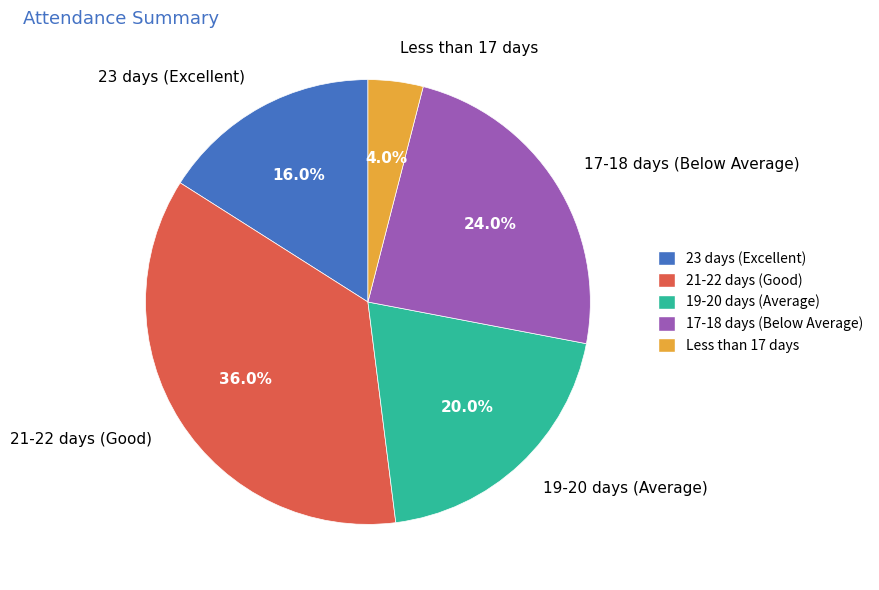

What percentage is NOT represented by 21-22 days (Good)?

64.0%